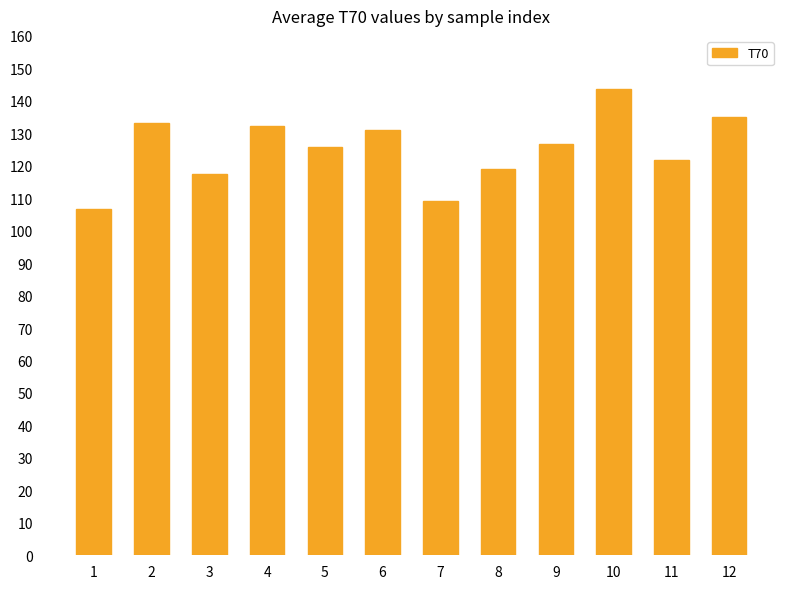

What is the value of the 10th bar from the left?

143.5